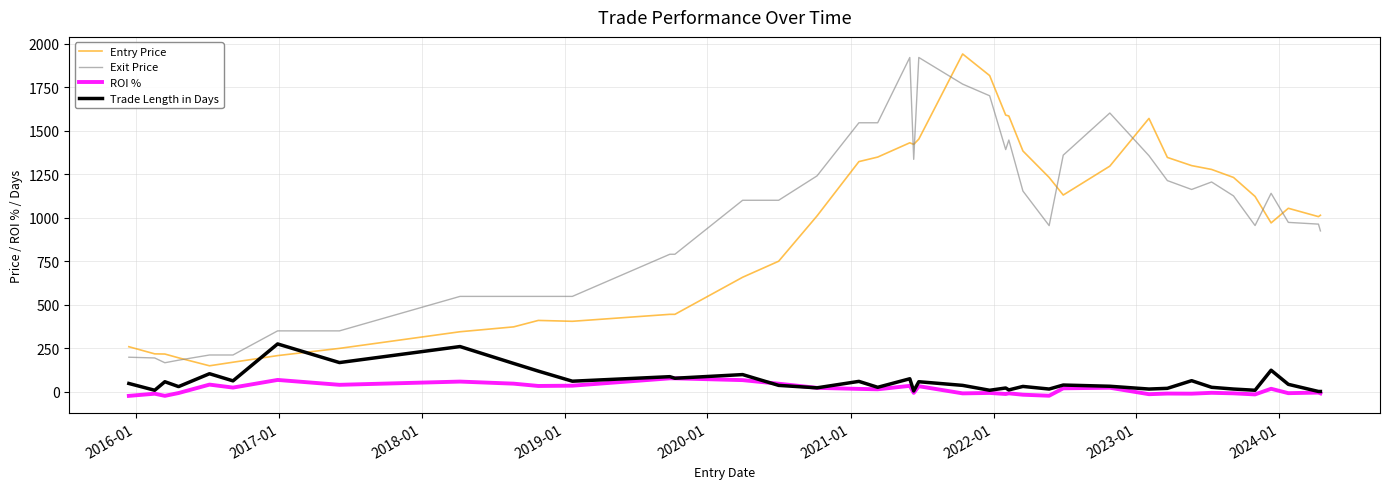

True or false: Exit Price and Trade Length in Days cross at least once.

False